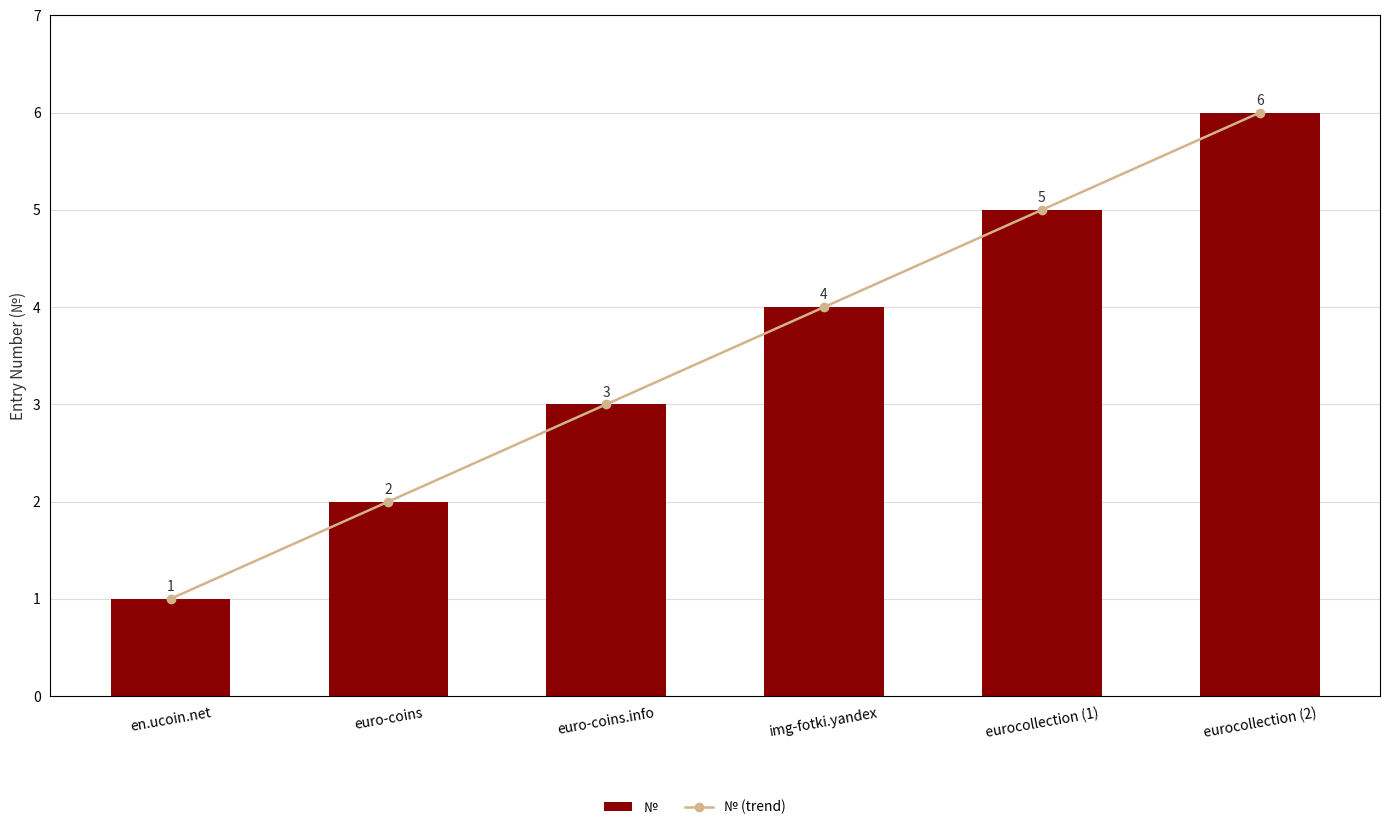

Which category has the lowest value in the № (trend) series?

en.ucoin.net